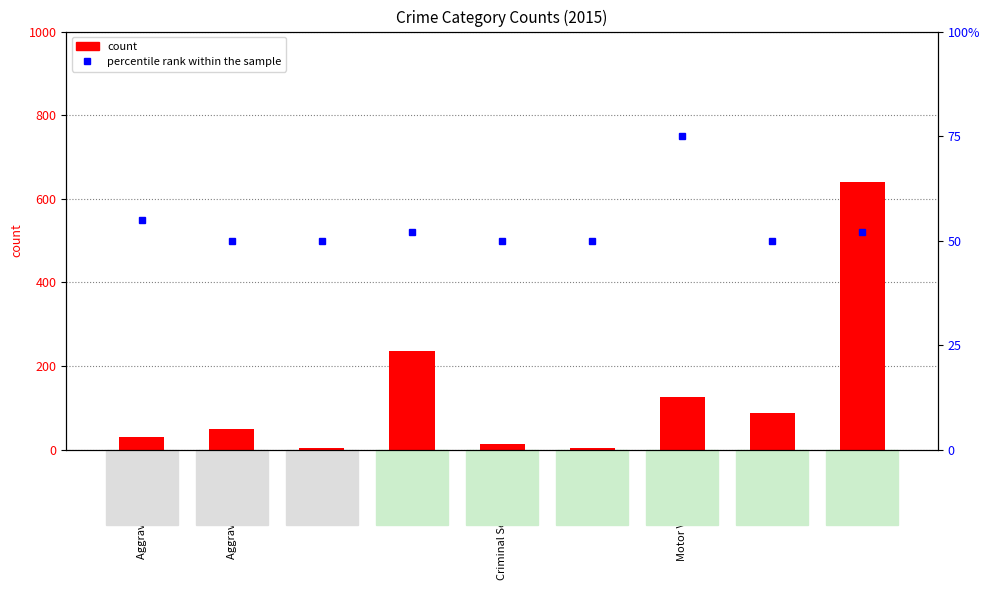

List the labels in order of count value, largest first.

Theft, Burglary, Motor Vehicle Theft, Robbery, Aggravated Battery, Aggravated Assault, Criminal Sexual Assault, Homicide, Arson